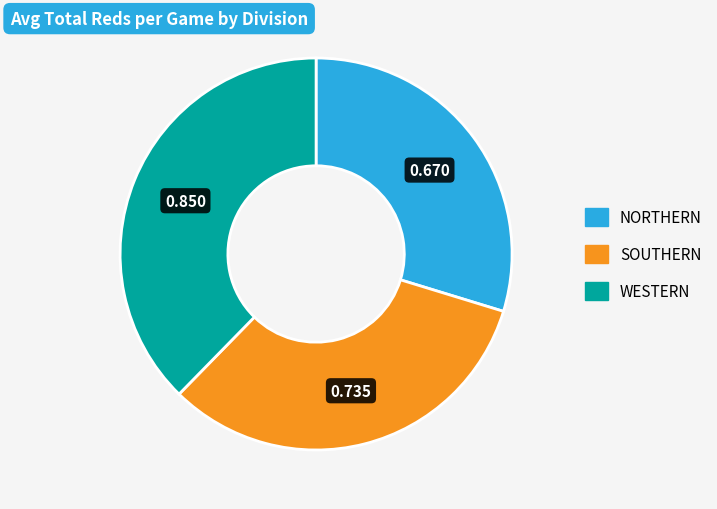

Is there a majority slice in this chart?

No